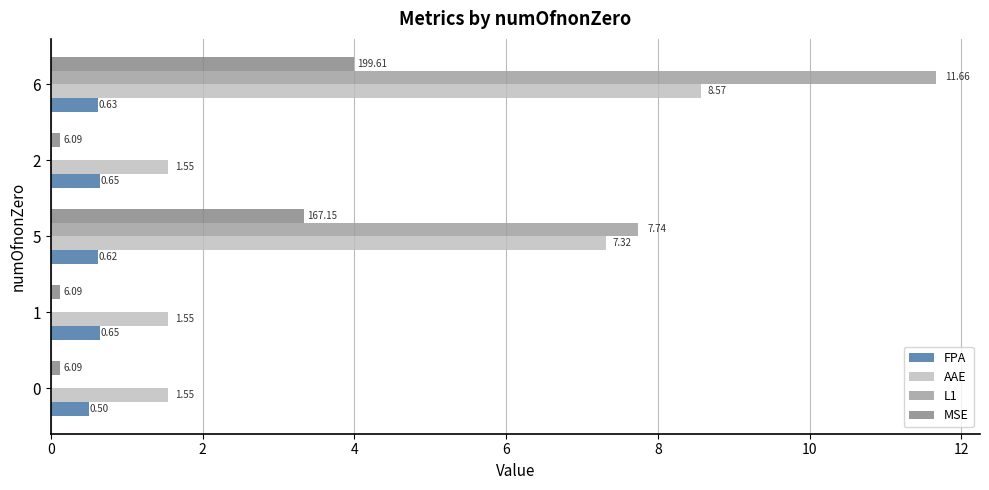

How many data points does each series have?

5